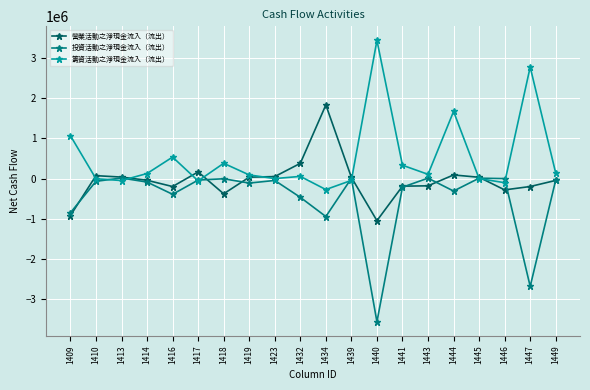

At which category is the sum across all series the highest?

1444